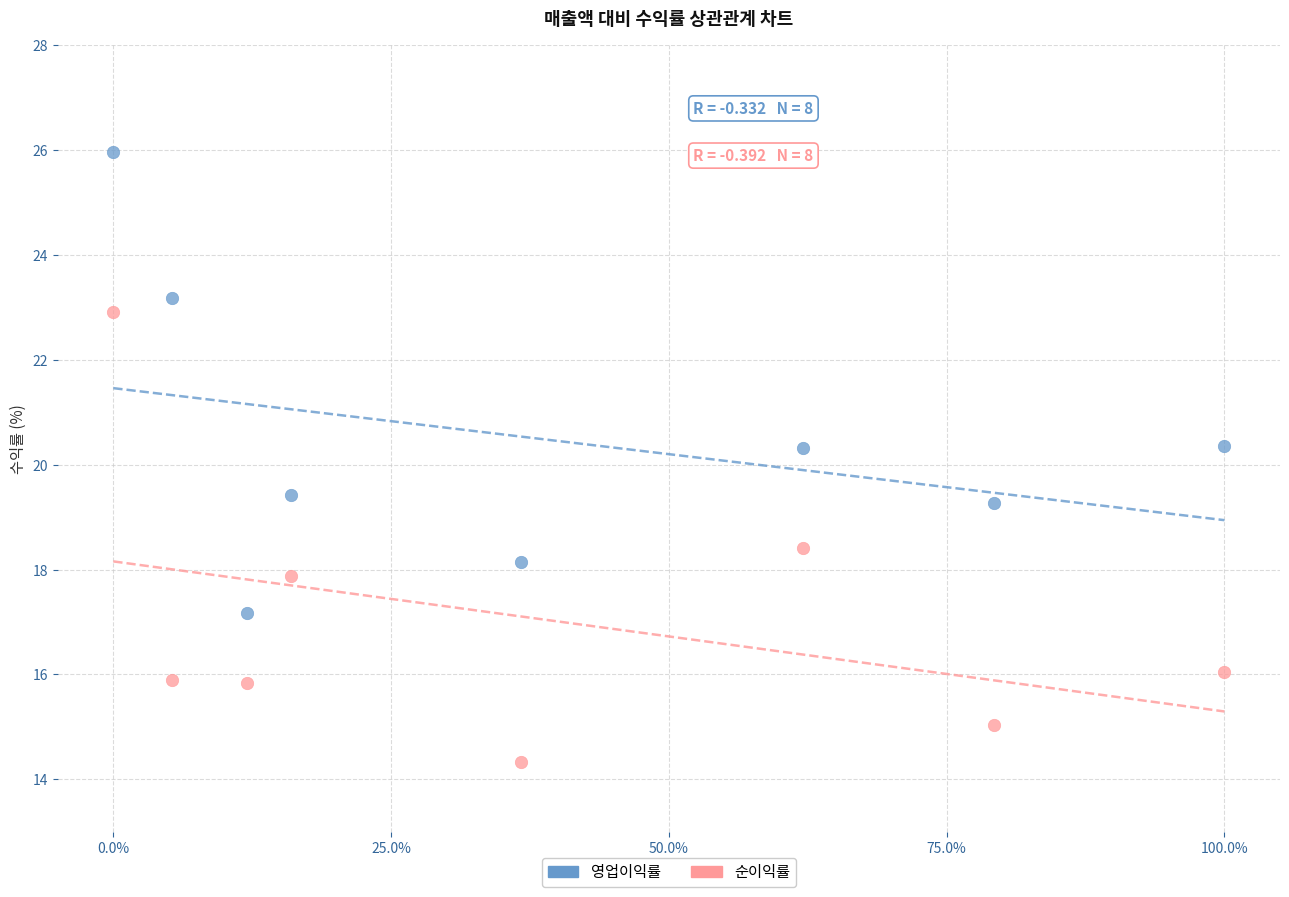

Which series reaches the maximum Y coordinate?

영업이익률